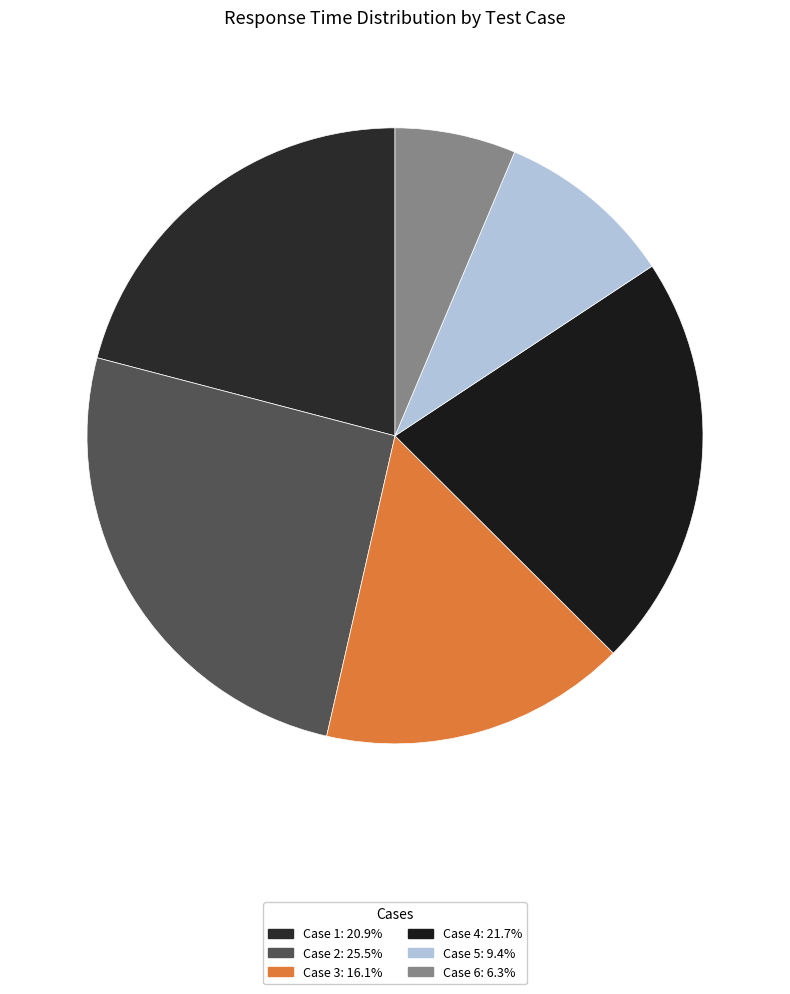

How many segments does this pie chart have?

6